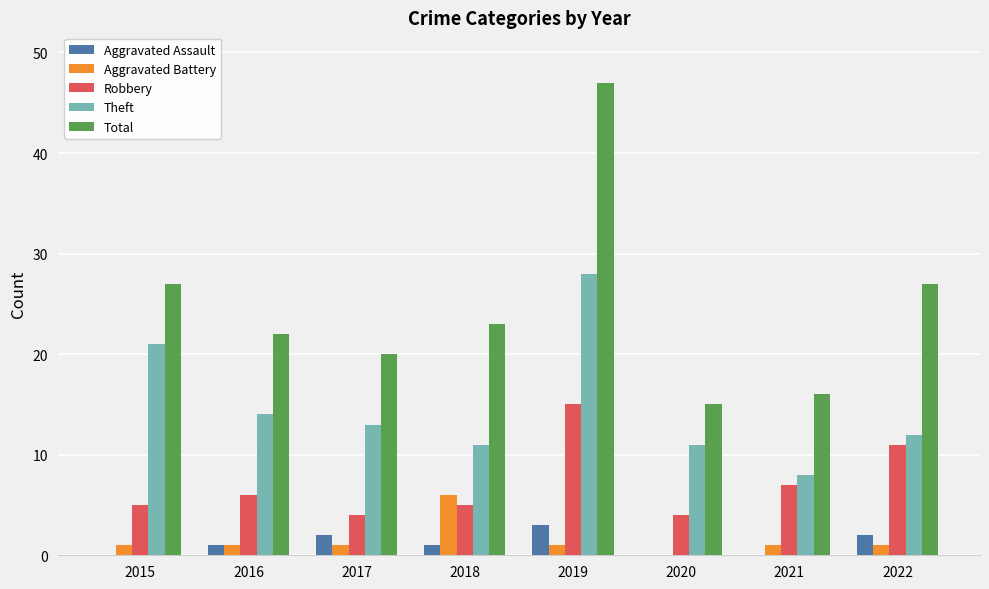

How many series are shown in this chart?

5